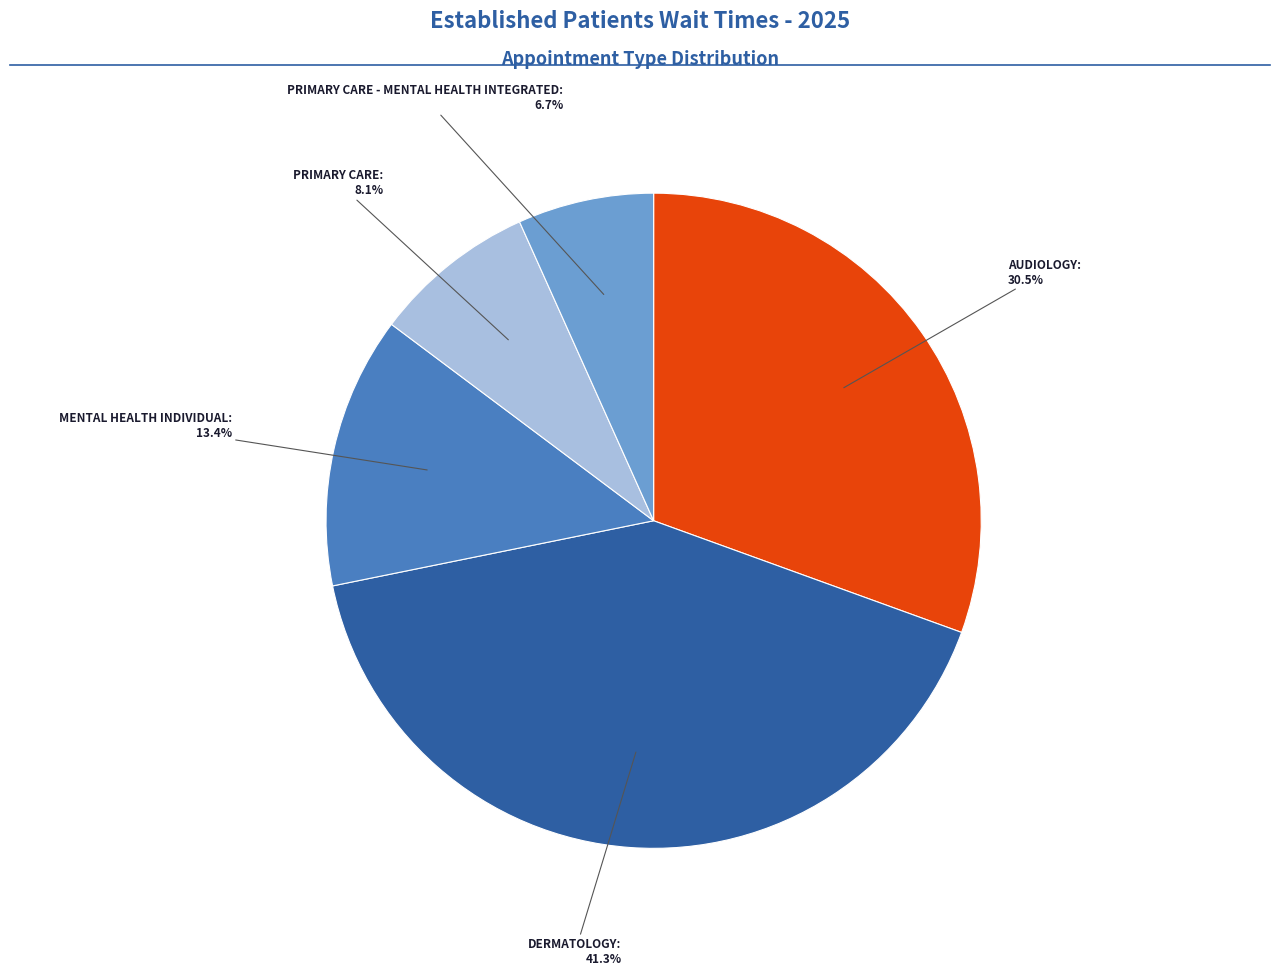

Does any single category account for the majority?

No